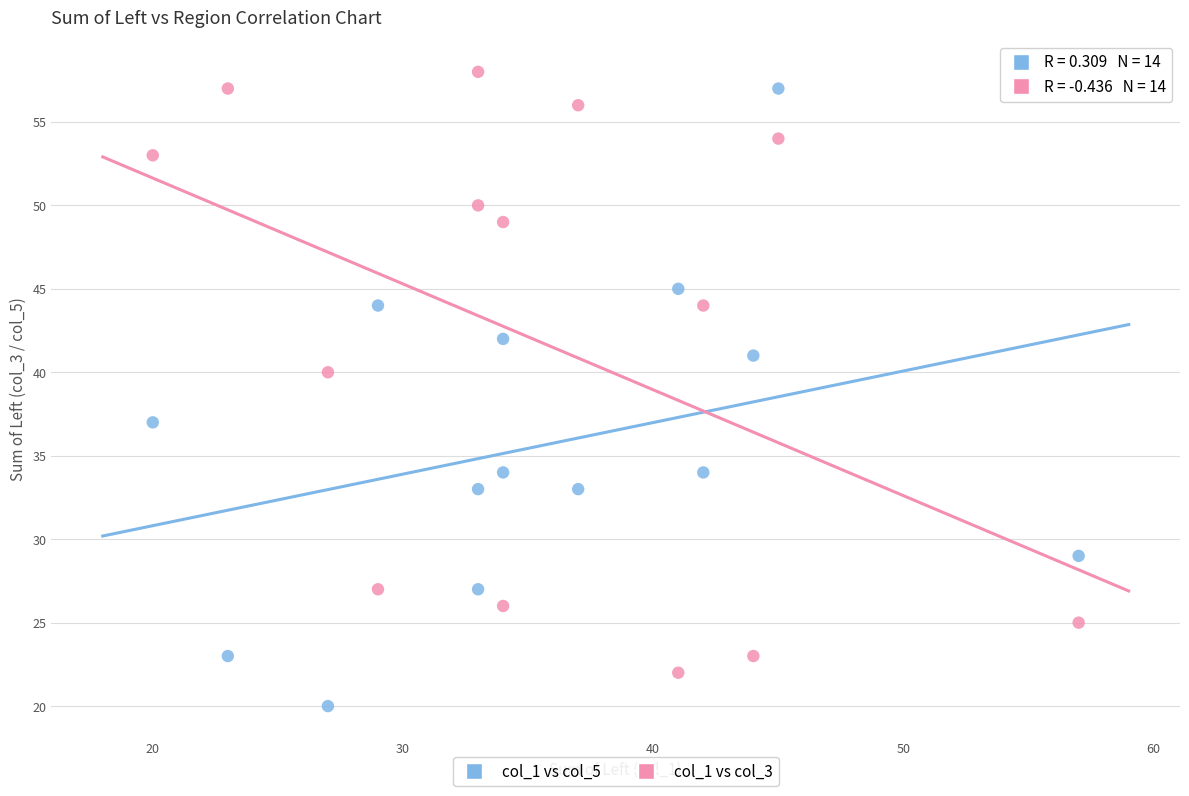

Across all series, what Y value is closest to 39?

40